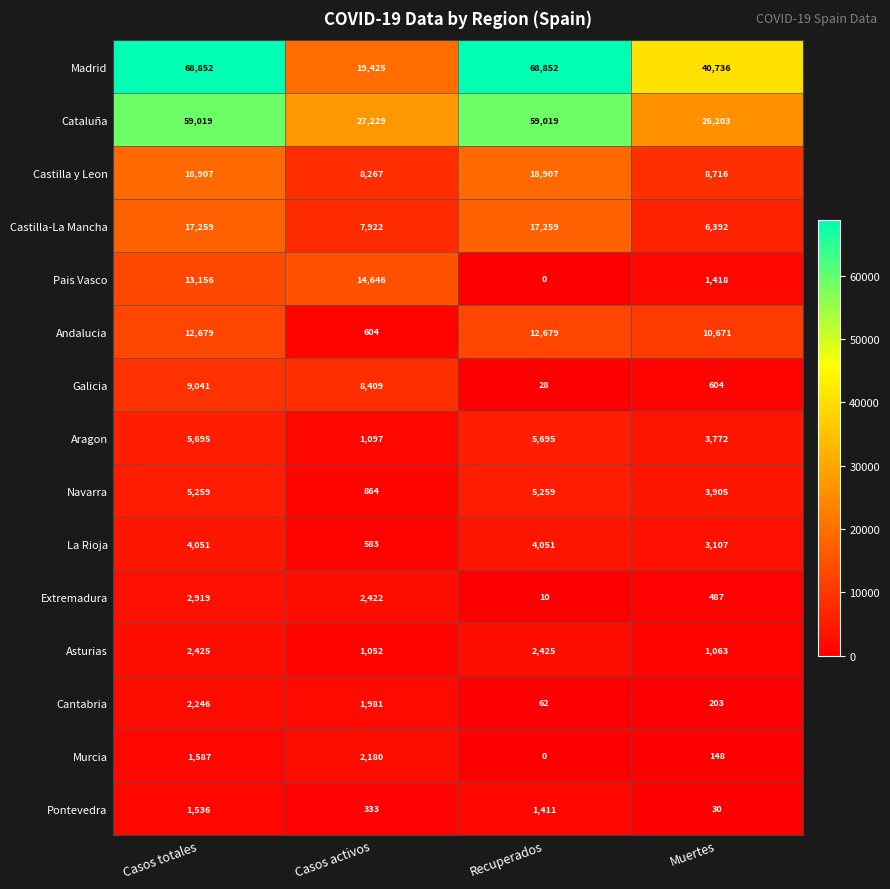

What is the average value of the Pais Vasco series?

7305